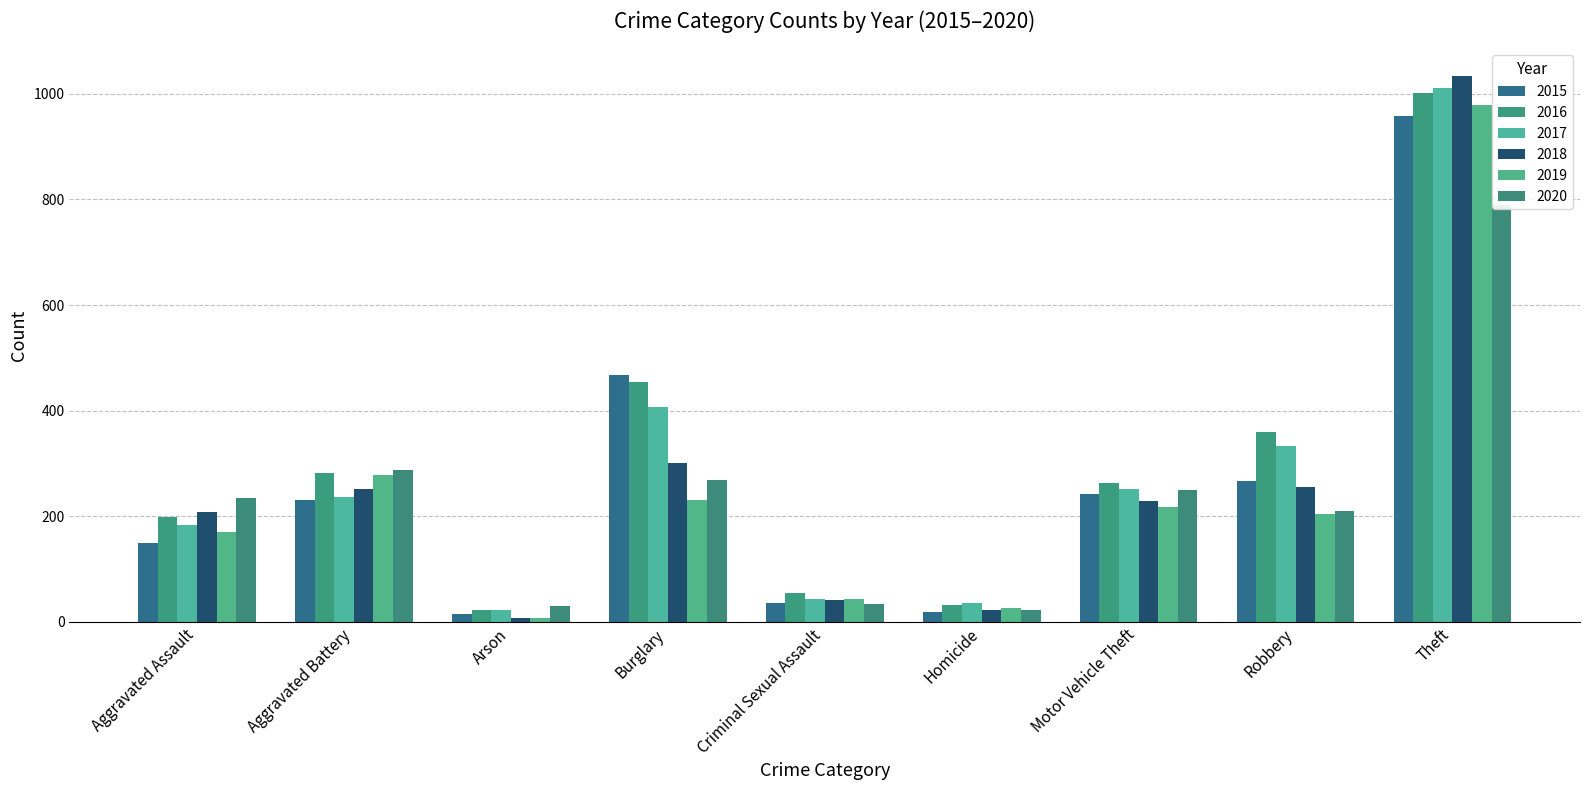

Which series has the largest total across all categories?

2016